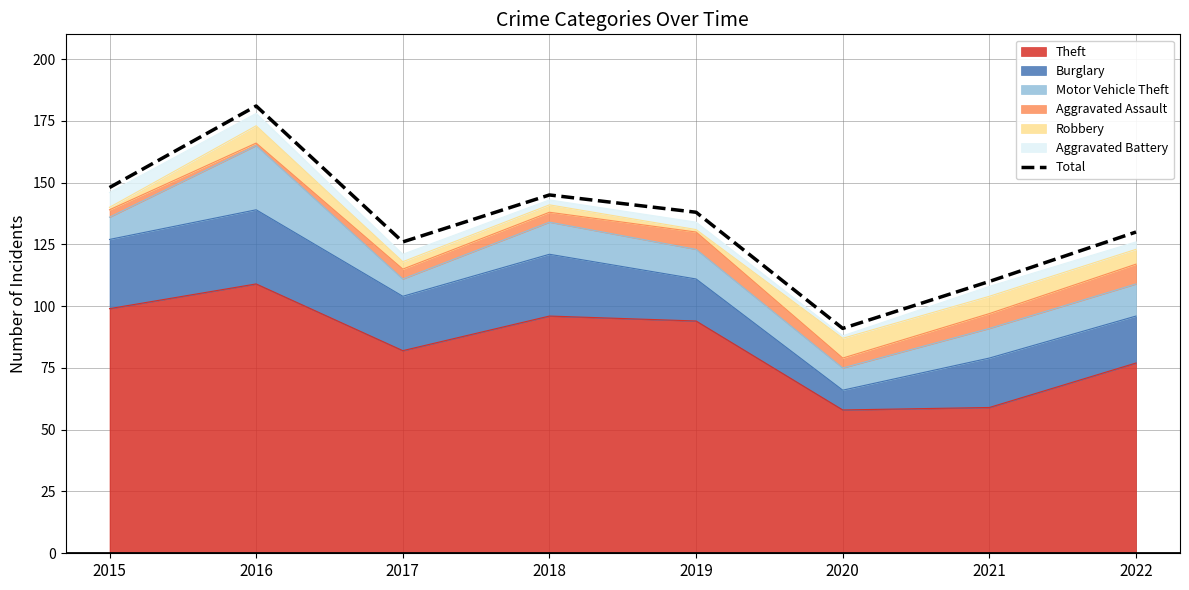

Reading left to right, what are all the values shown in this chart?

148	181	126	145	138	91	110	130